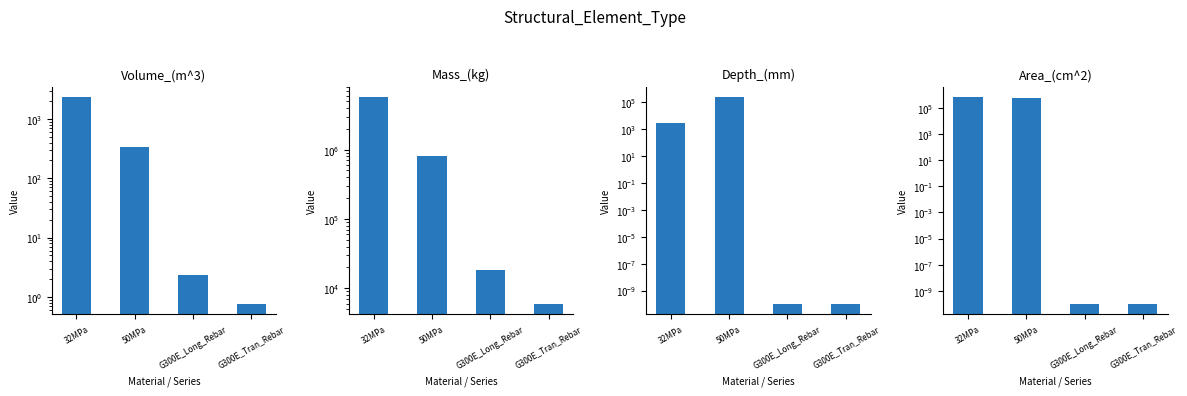

Reading right to left, transcribe all the data shown in this chart.

Volume_(m^3): 0.8	2.3	335.4	2350.1
Mass_(kg): 5923.2	18181.6	818137.6	5749431.2
Depth_(mm): 0.0	0.0	229400.0	2720.0
Area_(cm^2): 0.0	0.0	573500.0	652800.0